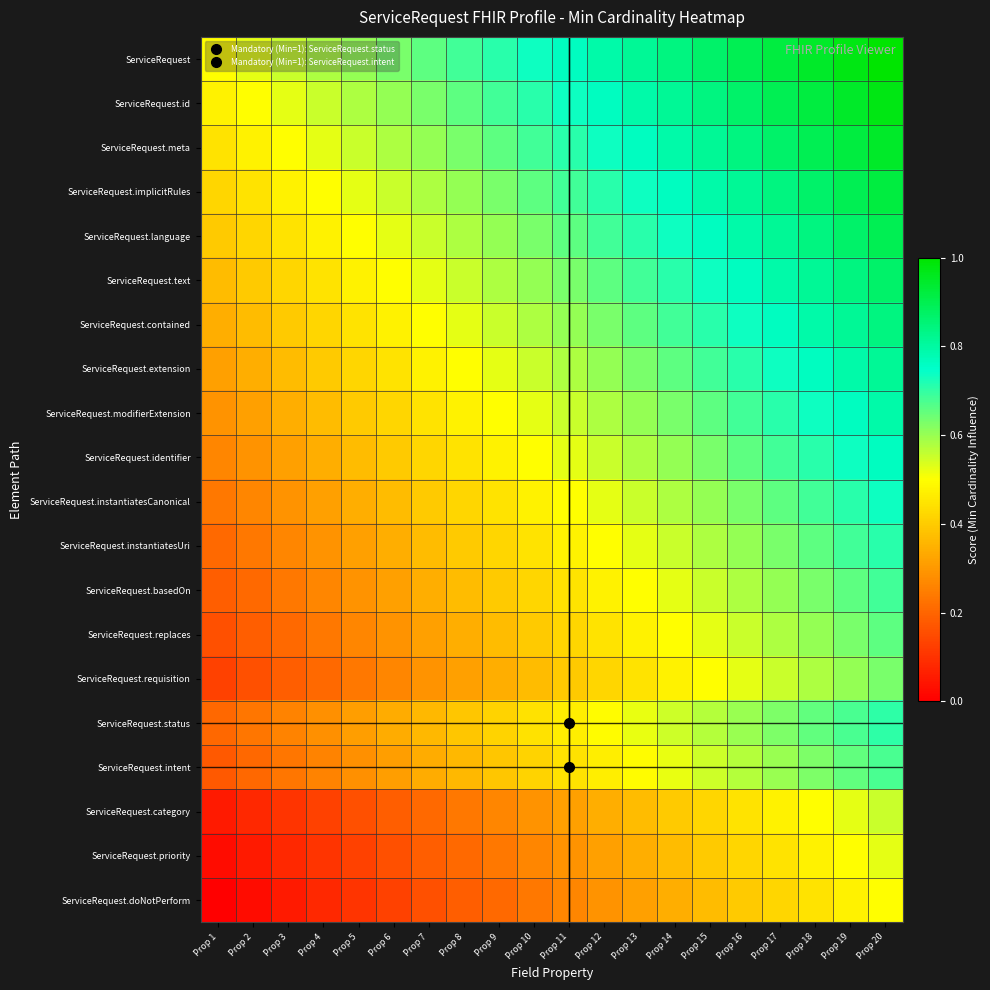

Reading right to left, extract all data points from this chart.

ServiceRequest: Prop 20=1.0	Prop 19=1.0	Prop 18=0.9	Prop 17=0.9	Prop 16=0.9	Prop 15=0.9	Prop 14=0.8	Prop 13=0.8	Prop 12=0.8	Prop 11=0.8	Prop 10=0.7	Prop 9=0.7	Prop 8=0.7	Prop 7=0.7	Prop 6=0.6	Prop 5=0.6	Prop 4=0.6	Prop 3=0.6	Prop 2=0.5	Prop 1=0.5
ServiceRequest.id: Prop 20=1.0	Prop 19=0.9	Prop 18=0.9	Prop 17=0.9	Prop 16=0.9	Prop 15=0.8	Prop 14=0.8	Prop 13=0.8	Prop 12=0.8	Prop 11=0.7	Prop 10=0.7	Prop 9=0.7	Prop 8=0.7	Prop 7=0.6	Prop 6=0.6	Prop 5=0.6	Prop 4=0.6	Prop 3=0.5	Prop 2=0.5	Prop 1=0.5
ServiceRequest.meta: Prop 20=0.9	Prop 19=0.9	Prop 18=0.9	Prop 17=0.9	Prop 16=0.8	Prop 15=0.8	Prop 14=0.8	Prop 13=0.8	Prop 12=0.7	Prop 11=0.7	Prop 10=0.7	Prop 9=0.7	Prop 8=0.6	Prop 7=0.6	Prop 6=0.6	Prop 5=0.6	Prop 4=0.5	Prop 3=0.5	Prop 2=0.5	Prop 1=0.4
ServiceRequest.implicitRules: Prop 20=0.9	Prop 19=0.9	Prop 18=0.9	Prop 17=0.8	Prop 16=0.8	Prop 15=0.8	Prop 14=0.8	Prop 13=0.7	Prop 12=0.7	Prop 11=0.7	Prop 10=0.7	Prop 9=0.6	Prop 8=0.6	Prop 7=0.6	Prop 6=0.6	Prop 5=0.5	Prop 4=0.5	Prop 3=0.5	Prop 2=0.4	Prop 1=0.4
ServiceRequest.language: Prop 20=0.9	Prop 19=0.9	Prop 18=0.8	Prop 17=0.8	Prop 16=0.8	Prop 15=0.8	Prop 14=0.7	Prop 13=0.7	Prop 12=0.7	Prop 11=0.7	Prop 10=0.6	Prop 9=0.6	Prop 8=0.6	Prop 7=0.6	Prop 6=0.5	Prop 5=0.5	Prop 4=0.5	Prop 3=0.4	Prop 2=0.4	Prop 1=0.4
ServiceRequest.text: Prop 20=0.9	Prop 19=0.8	Prop 18=0.8	Prop 17=0.8	Prop 16=0.8	Prop 15=0.7	Prop 14=0.7	Prop 13=0.7	Prop 12=0.7	Prop 11=0.6	Prop 10=0.6	Prop 9=0.6	Prop 8=0.6	Prop 7=0.5	Prop 6=0.5	Prop 5=0.5	Prop 4=0.4	Prop 3=0.4	Prop 2=0.4	Prop 1=0.4
ServiceRequest.contained: Prop 20=0.8	Prop 19=0.8	Prop 18=0.8	Prop 17=0.8	Prop 16=0.7	Prop 15=0.7	Prop 14=0.7	Prop 13=0.7	Prop 12=0.6	Prop 11=0.6	Prop 10=0.6	Prop 9=0.6	Prop 8=0.5	Prop 7=0.5	Prop 6=0.5	Prop 5=0.4	Prop 4=0.4	Prop 3=0.4	Prop 2=0.4	Prop 1=0.3
ServiceRequest.extension: Prop 20=0.8	Prop 19=0.8	Prop 18=0.8	Prop 17=0.7	Prop 16=0.7	Prop 15=0.7	Prop 14=0.7	Prop 13=0.6	Prop 12=0.6	Prop 11=0.6	Prop 10=0.6	Prop 9=0.5	Prop 8=0.5	Prop 7=0.5	Prop 6=0.4	Prop 5=0.4	Prop 4=0.4	Prop 3=0.4	Prop 2=0.3	Prop 1=0.3
ServiceRequest.modifierExtension: Prop 20=0.8	Prop 19=0.8	Prop 18=0.7	Prop 17=0.7	Prop 16=0.7	Prop 15=0.7	Prop 14=0.6	Prop 13=0.6	Prop 12=0.6	Prop 11=0.6	Prop 10=0.5	Prop 9=0.5	Prop 8=0.5	Prop 7=0.4	Prop 6=0.4	Prop 5=0.4	Prop 4=0.4	Prop 3=0.3	Prop 2=0.3	Prop 1=0.3
ServiceRequest.identifier: Prop 20=0.8	Prop 19=0.7	Prop 18=0.7	Prop 17=0.7	Prop 16=0.7	Prop 15=0.6	Prop 14=0.6	Prop 13=0.6	Prop 12=0.6	Prop 11=0.5	Prop 10=0.5	Prop 9=0.5	Prop 8=0.4	Prop 7=0.4	Prop 6=0.4	Prop 5=0.4	Prop 4=0.3	Prop 3=0.3	Prop 2=0.3	Prop 1=0.3
ServiceRequest.instantiatesCanonical: Prop 20=0.7	Prop 19=0.7	Prop 18=0.7	Prop 17=0.7	Prop 16=0.6	Prop 15=0.6	Prop 14=0.6	Prop 13=0.6	Prop 12=0.5	Prop 11=0.5	Prop 10=0.5	Prop 9=0.4	Prop 8=0.4	Prop 7=0.4	Prop 6=0.4	Prop 5=0.3	Prop 4=0.3	Prop 3=0.3	Prop 2=0.3	Prop 1=0.2
ServiceRequest.instantiatesUri: Prop 20=0.7	Prop 19=0.7	Prop 18=0.7	Prop 17=0.6	Prop 16=0.6	Prop 15=0.6	Prop 14=0.6	Prop 13=0.5	Prop 12=0.5	Prop 11=0.5	Prop 10=0.4	Prop 9=0.4	Prop 8=0.4	Prop 7=0.4	Prop 6=0.3	Prop 5=0.3	Prop 4=0.3	Prop 3=0.3	Prop 2=0.2	Prop 1=0.2
ServiceRequest.basedOn: Prop 20=0.7	Prop 19=0.7	Prop 18=0.6	Prop 17=0.6	Prop 16=0.6	Prop 15=0.6	Prop 14=0.5	Prop 13=0.5	Prop 12=0.5	Prop 11=0.4	Prop 10=0.4	Prop 9=0.4	Prop 8=0.4	Prop 7=0.3	Prop 6=0.3	Prop 5=0.3	Prop 4=0.3	Prop 3=0.2	Prop 2=0.2	Prop 1=0.2
ServiceRequest.replaces: Prop 20=0.7	Prop 19=0.6	Prop 18=0.6	Prop 17=0.6	Prop 16=0.6	Prop 15=0.5	Prop 14=0.5	Prop 13=0.5	Prop 12=0.4	Prop 11=0.4	Prop 10=0.4	Prop 9=0.4	Prop 8=0.3	Prop 7=0.3	Prop 6=0.3	Prop 5=0.3	Prop 4=0.2	Prop 3=0.2	Prop 2=0.2	Prop 1=0.2
ServiceRequest.requisition: Prop 20=0.6	Prop 19=0.6	Prop 18=0.6	Prop 17=0.6	Prop 16=0.5	Prop 15=0.5	Prop 14=0.5	Prop 13=0.4	Prop 12=0.4	Prop 11=0.4	Prop 10=0.4	Prop 9=0.3	Prop 8=0.3	Prop 7=0.3	Prop 6=0.3	Prop 5=0.2	Prop 4=0.2	Prop 3=0.2	Prop 2=0.2	Prop 1=0.1
ServiceRequest.status: Prop 20=0.7	Prop 19=0.7	Prop 18=0.7	Prop 17=0.6	Prop 16=0.6	Prop 15=0.6	Prop 14=0.5	Prop 13=0.5	Prop 12=0.5	Prop 11=0.5	Prop 10=0.4	Prop 9=0.4	Prop 8=0.4	Prop 7=0.4	Prop 6=0.3	Prop 5=0.3	Prop 4=0.3	Prop 3=0.3	Prop 2=0.2	Prop 1=0.2
ServiceRequest.intent: Prop 20=0.7	Prop 19=0.7	Prop 18=0.6	Prop 17=0.6	Prop 16=0.6	Prop 15=0.5	Prop 14=0.5	Prop 13=0.5	Prop 12=0.5	Prop 11=0.4	Prop 10=0.4	Prop 9=0.4	Prop 8=0.4	Prop 7=0.3	Prop 6=0.3	Prop 5=0.3	Prop 4=0.3	Prop 3=0.2	Prop 2=0.2	Prop 1=0.2
ServiceRequest.category: Prop 20=0.6	Prop 19=0.5	Prop 18=0.5	Prop 17=0.5	Prop 16=0.4	Prop 15=0.4	Prop 14=0.4	Prop 13=0.4	Prop 12=0.3	Prop 11=0.3	Prop 10=0.3	Prop 9=0.3	Prop 8=0.2	Prop 7=0.2	Prop 6=0.2	Prop 5=0.2	Prop 4=0.1	Prop 3=0.1	Prop 2=0.1	Prop 1=0.1
ServiceRequest.priority: Prop 20=0.5	Prop 19=0.5	Prop 18=0.5	Prop 17=0.4	Prop 16=0.4	Prop 15=0.4	Prop 14=0.4	Prop 13=0.3	Prop 12=0.3	Prop 11=0.3	Prop 10=0.3	Prop 9=0.2	Prop 8=0.2	Prop 7=0.2	Prop 6=0.2	Prop 5=0.1	Prop 4=0.1	Prop 3=0.1	Prop 2=0.1	Prop 1=0.0
ServiceRequest.doNotPerform: Prop 20=0.5	Prop 19=0.5	Prop 18=0.4	Prop 17=0.4	Prop 16=0.4	Prop 15=0.4	Prop 14=0.3	Prop 13=0.3	Prop 12=0.3	Prop 11=0.3	Prop 10=0.2	Prop 9=0.2	Prop 8=0.2	Prop 7=0.2	Prop 6=0.1	Prop 5=0.1	Prop 4=0.1	Prop 3=0.1	Prop 2=0.0	Prop 1=0.0